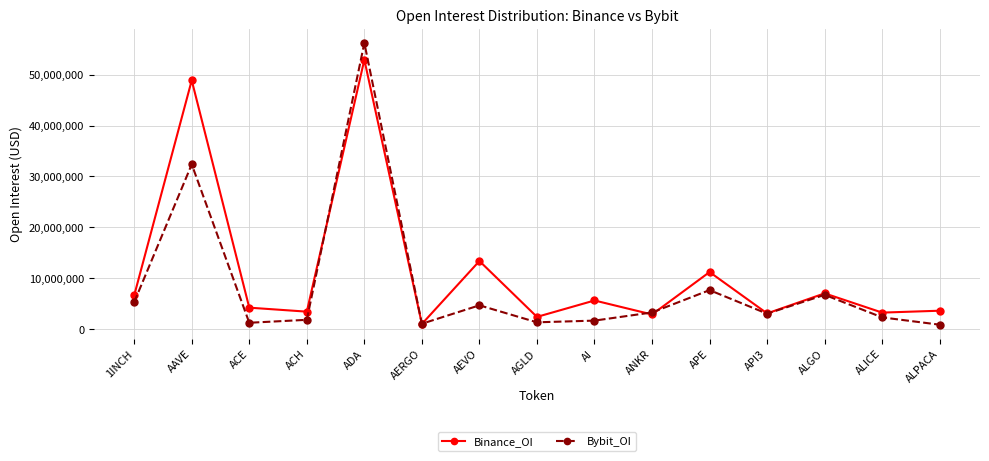

What is the minimum value shown in the chart?

862839